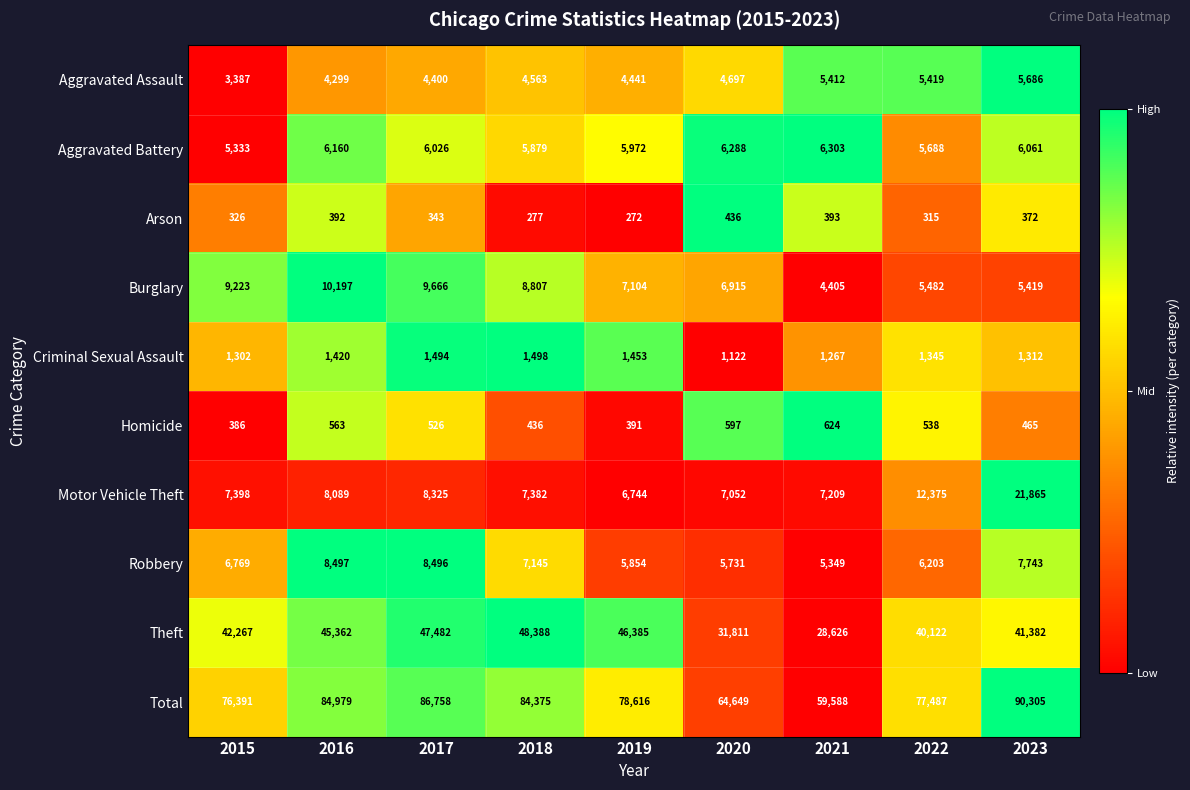

How many categories are shown in the chart?

9